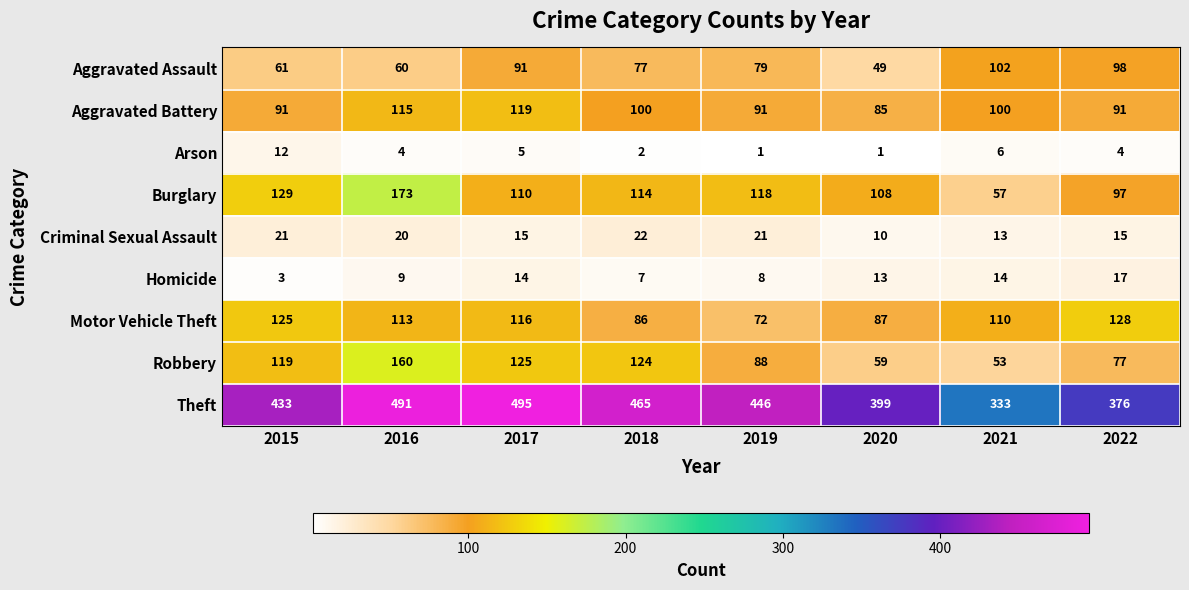

At how many categories does at least one series exceed 4?

8